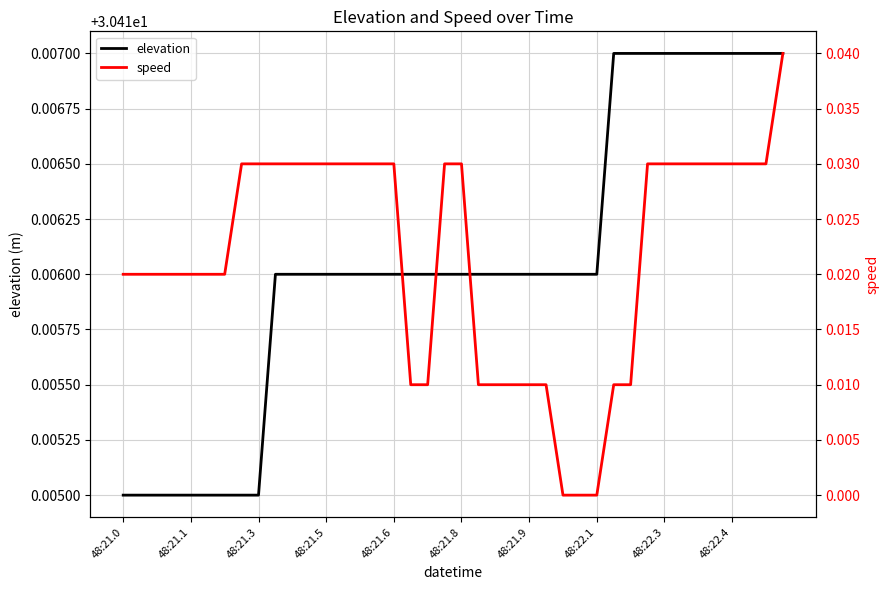

At how many categories does at least one series exceed 21?

40